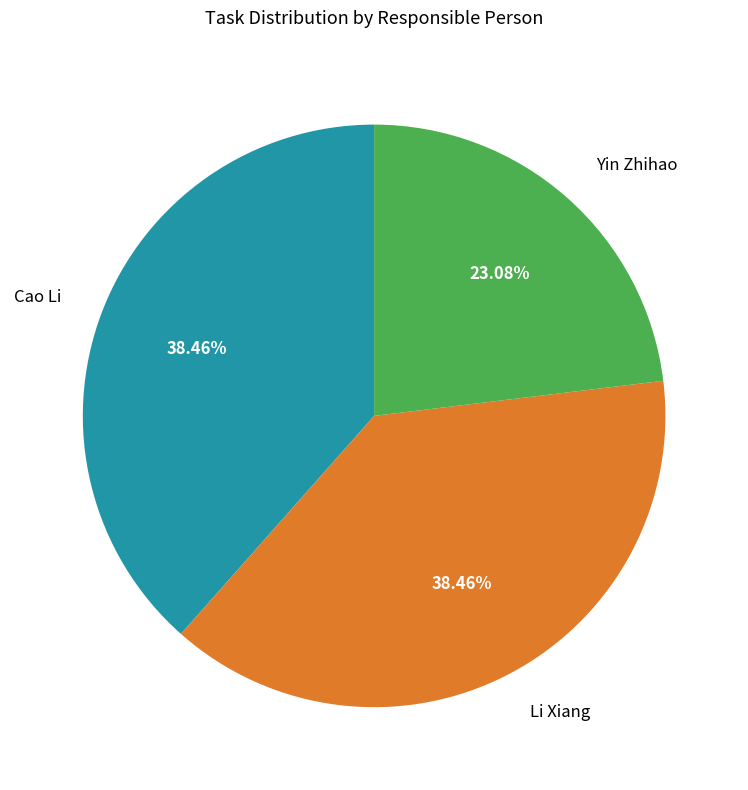

Is there any slice that represents more than half of the pie?

No